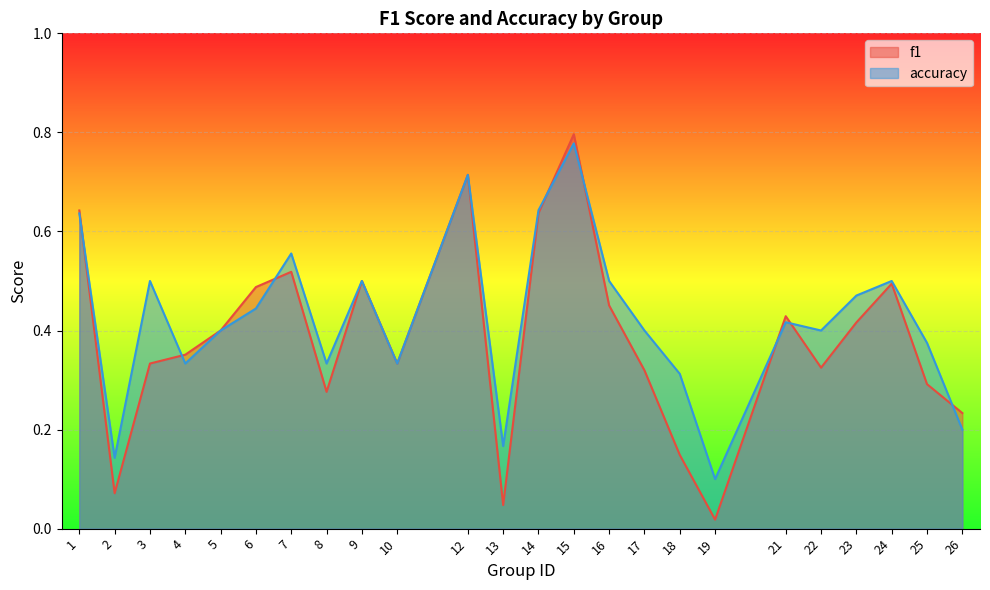

Between which two adjacent categories do accuracy and f1 first intersect?

1 and 2